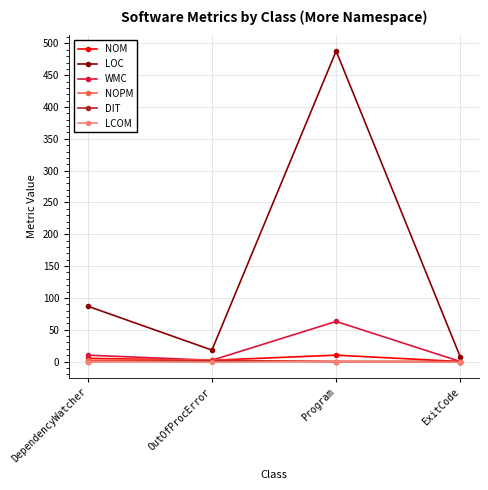

Count the NOPM values in the range 0 to 2.

4